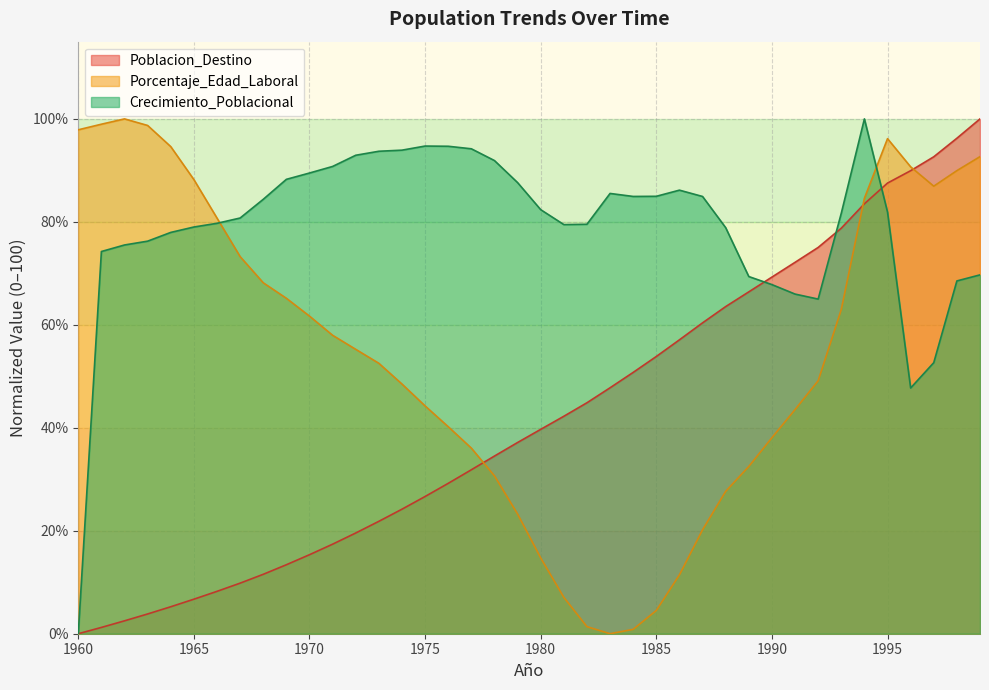

What is the sum of the Poblacion_Destino values at 1987 and 1968?

71.9